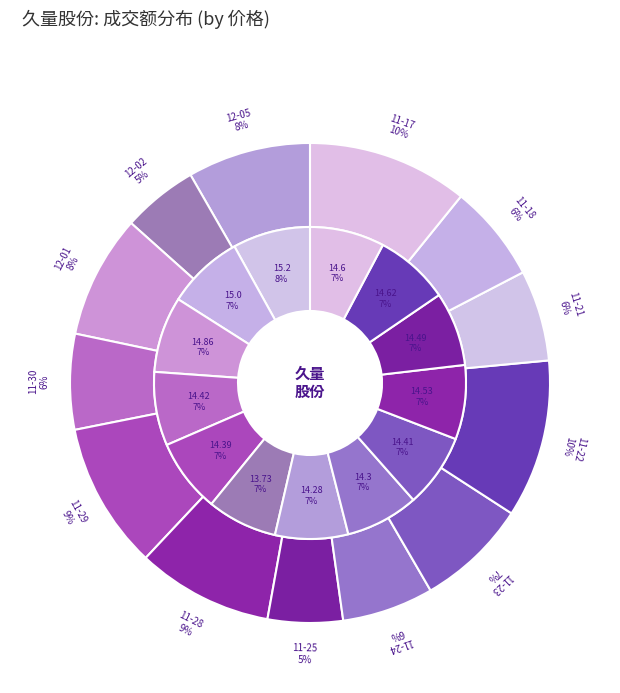

To the nearest percent, what is the difference between the 2022-11-18 and 2022-11-17 slice percentages?

4%